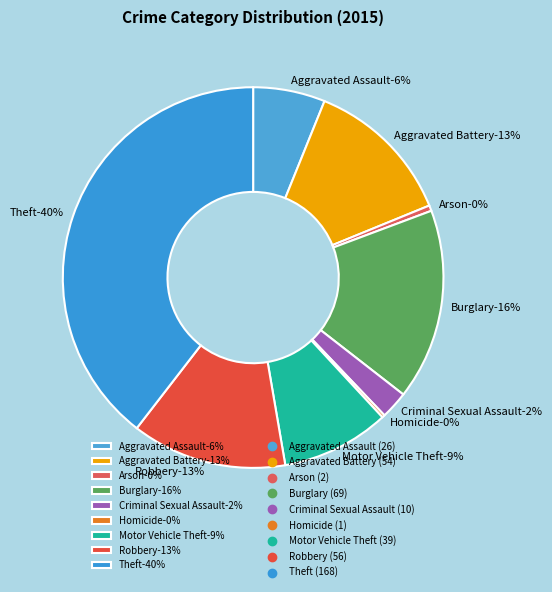

To the nearest percent, what is the combined percentage of Burglary and Aggravated Battery?

29%